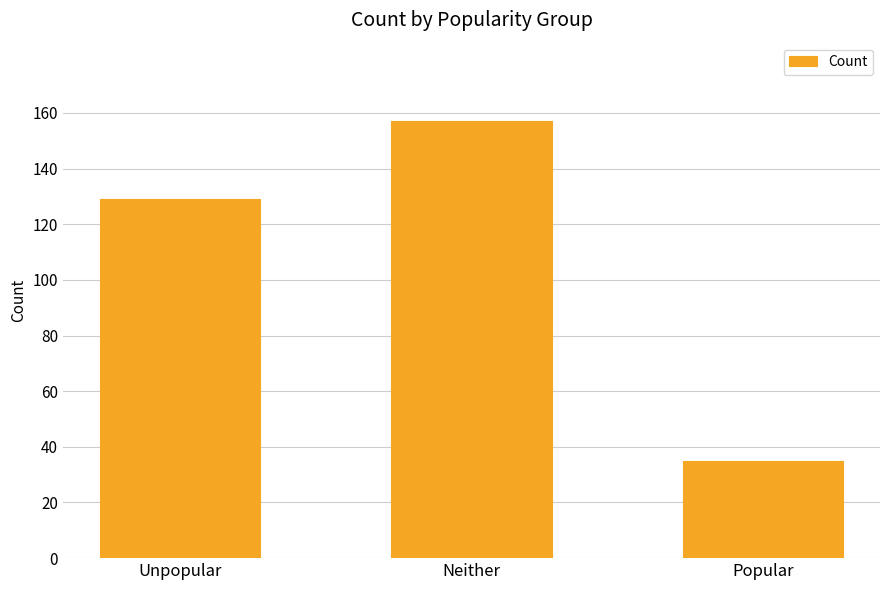

What is the sum of the values at Unpopular and Popular?

164